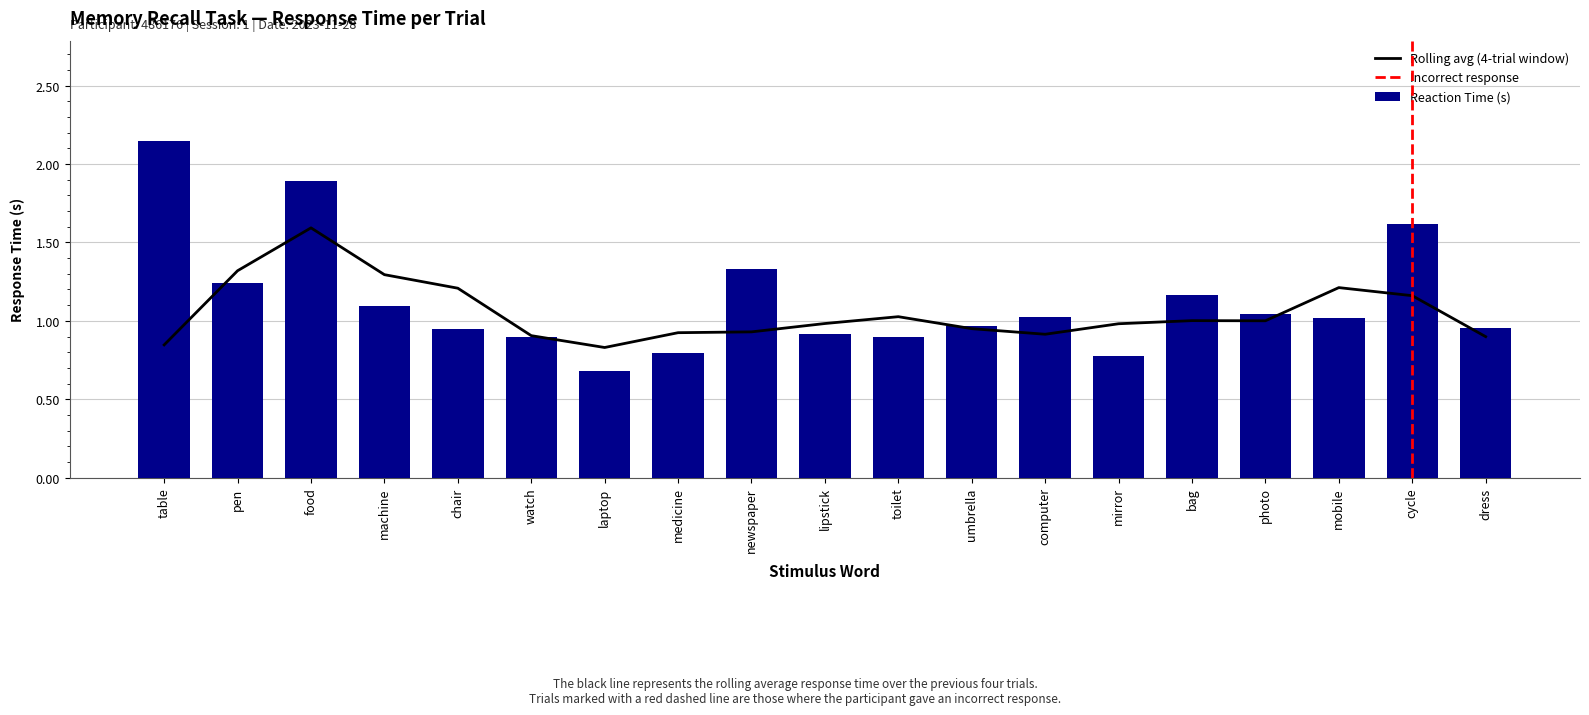

Between lipstick and chair, which is larger?

chair